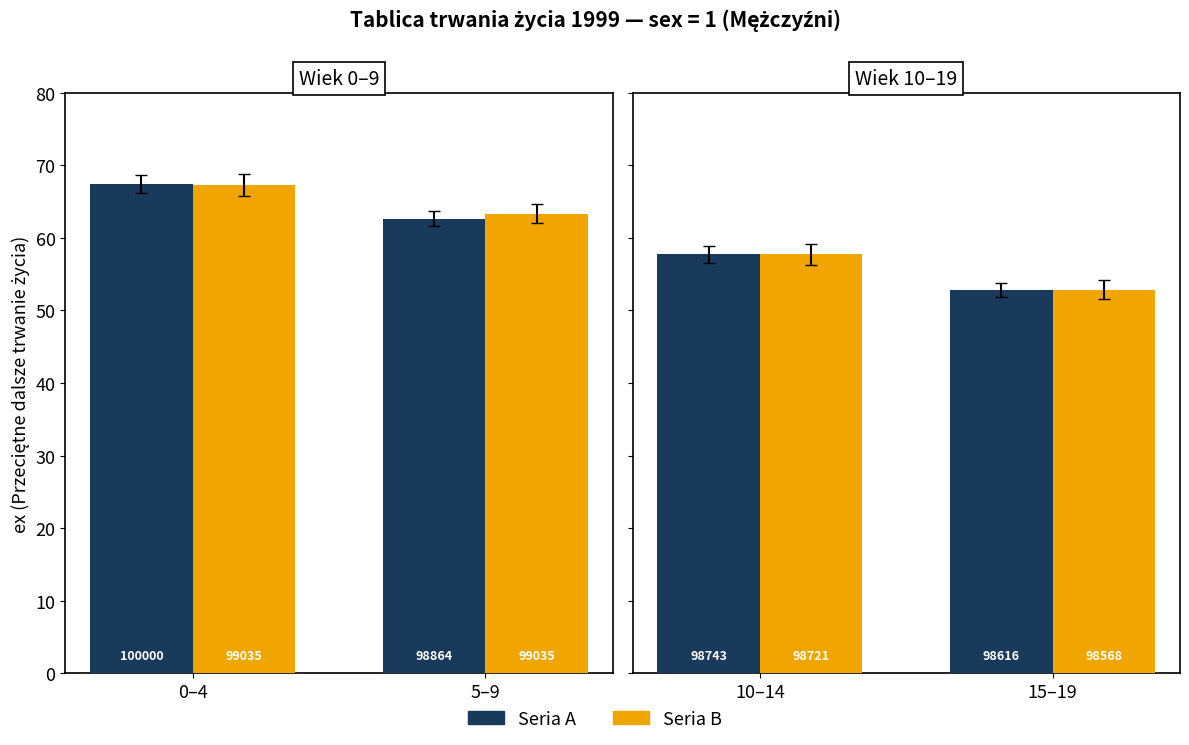

At 10–14, list the series in order from largest to smallest.

Seria A (lx avg 1–3), Seria B (lx avg 2–3)